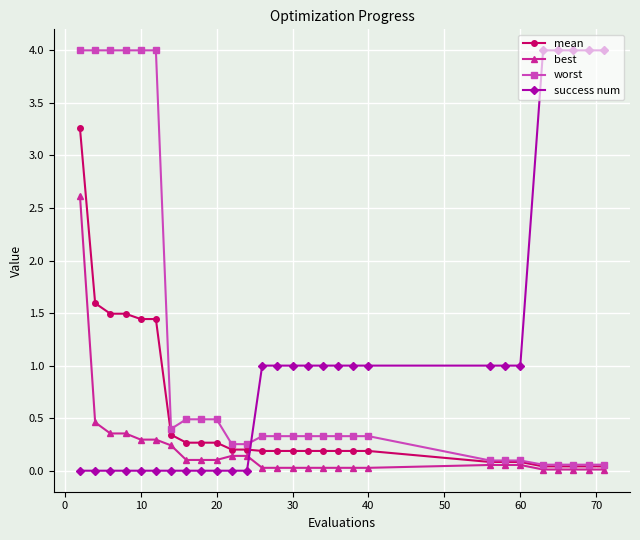

What is the maximum value for success num?

4.0